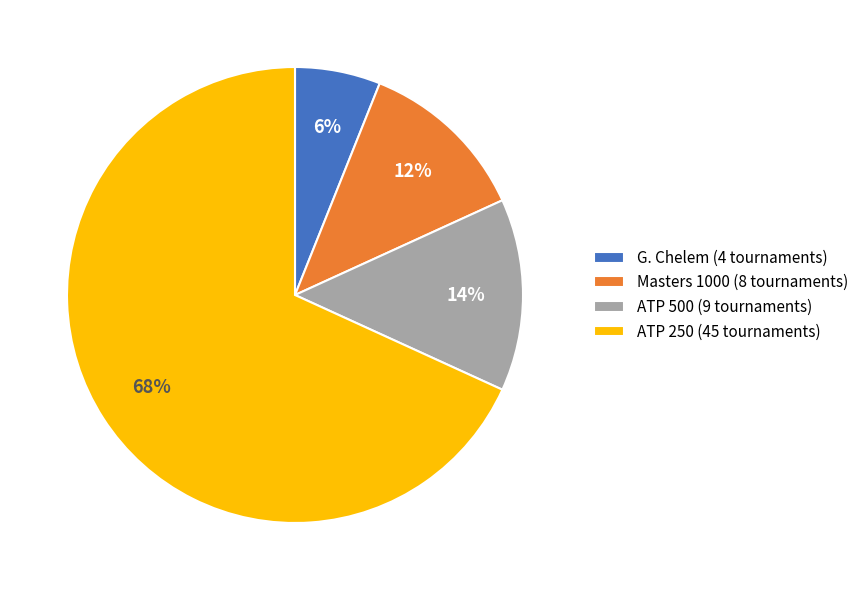

The ATP 250 slice represents 83% of the pie. True or false?

False